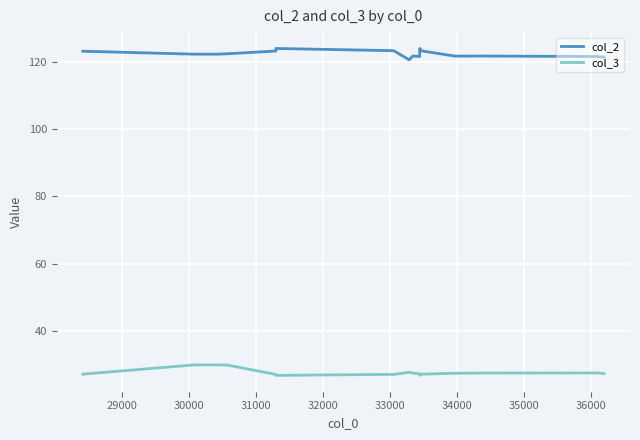

What is the lowest value of the col_2 series?

120.6